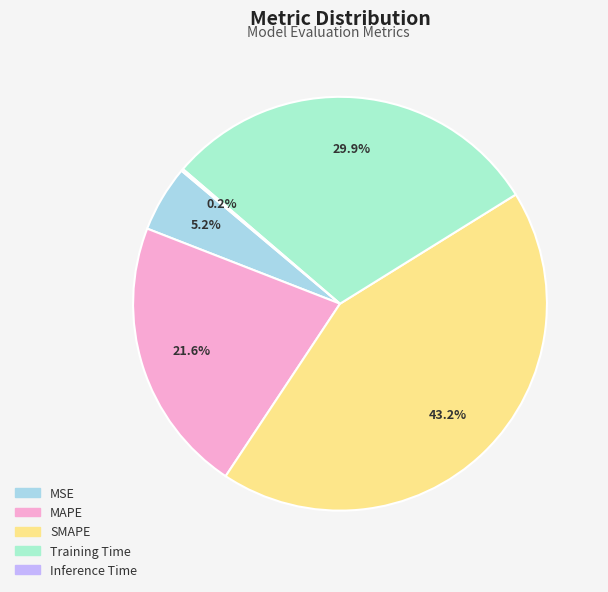

Is there any slice that represents more than half of the pie?

No